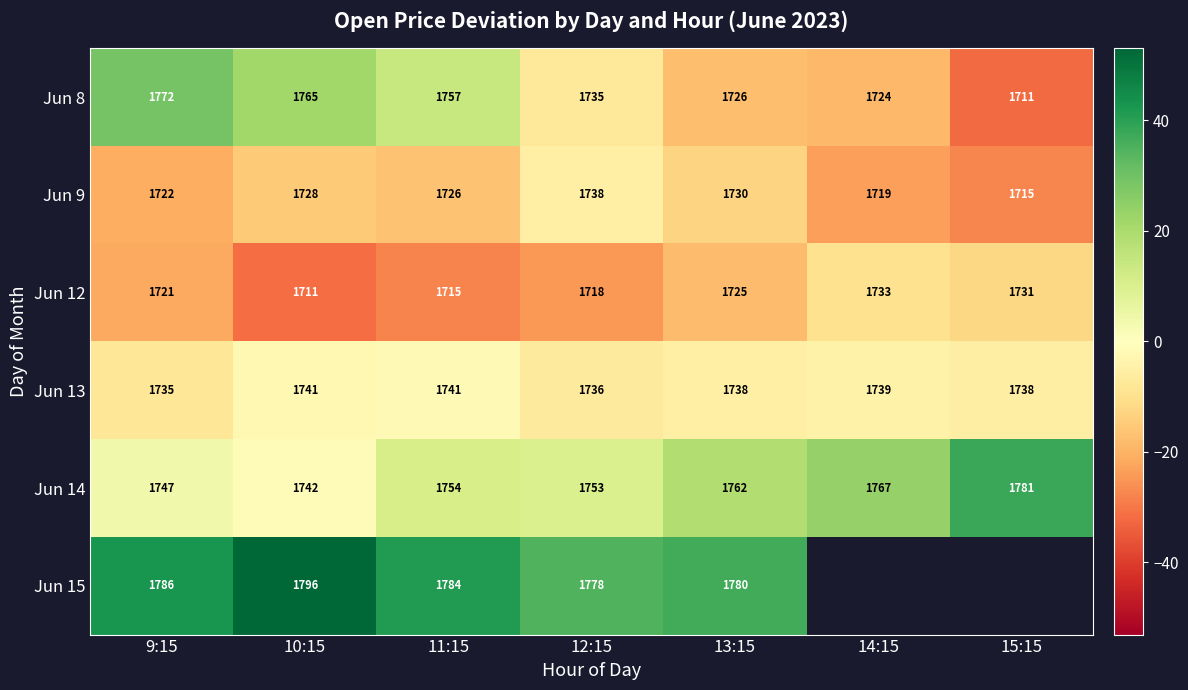

What is the greatest value displayed?

53.1